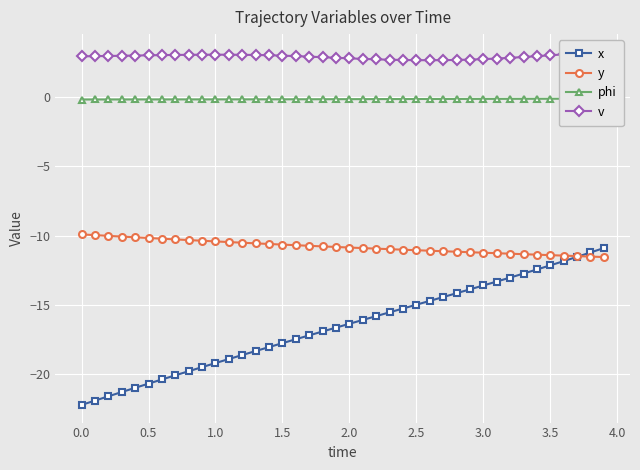

What is the minimum value shown in the chart?

-22.2